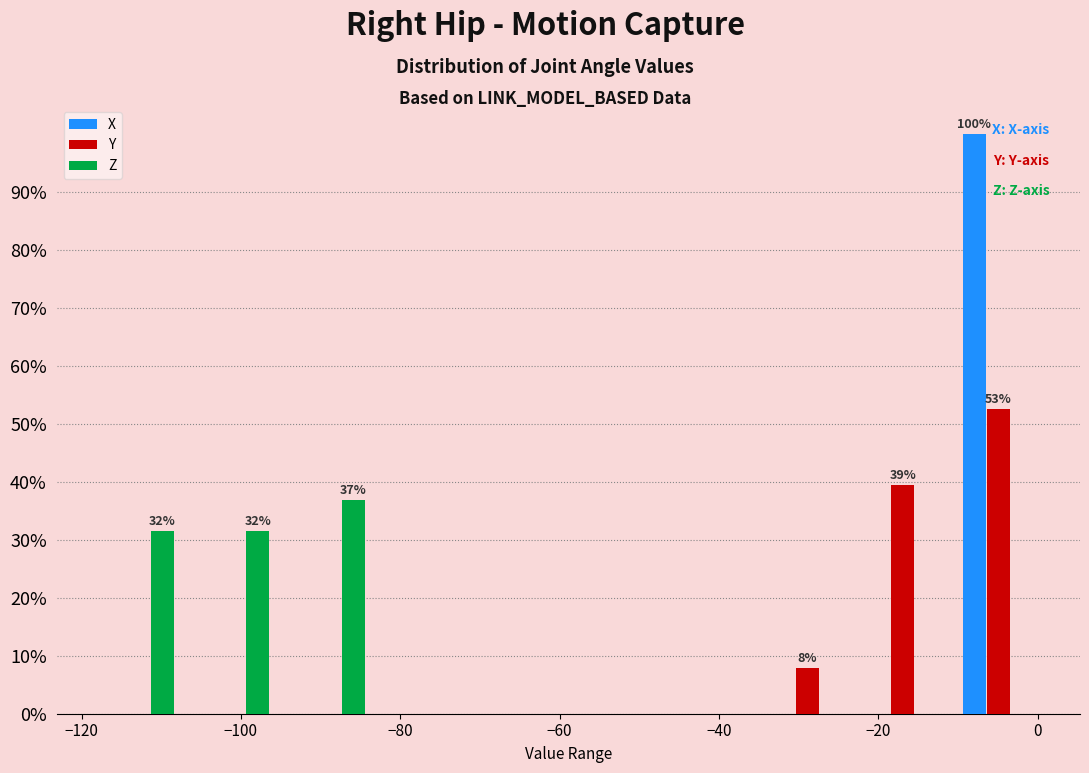

In the X series, which range on the x-axis has the tallest bar?

-10 to 2